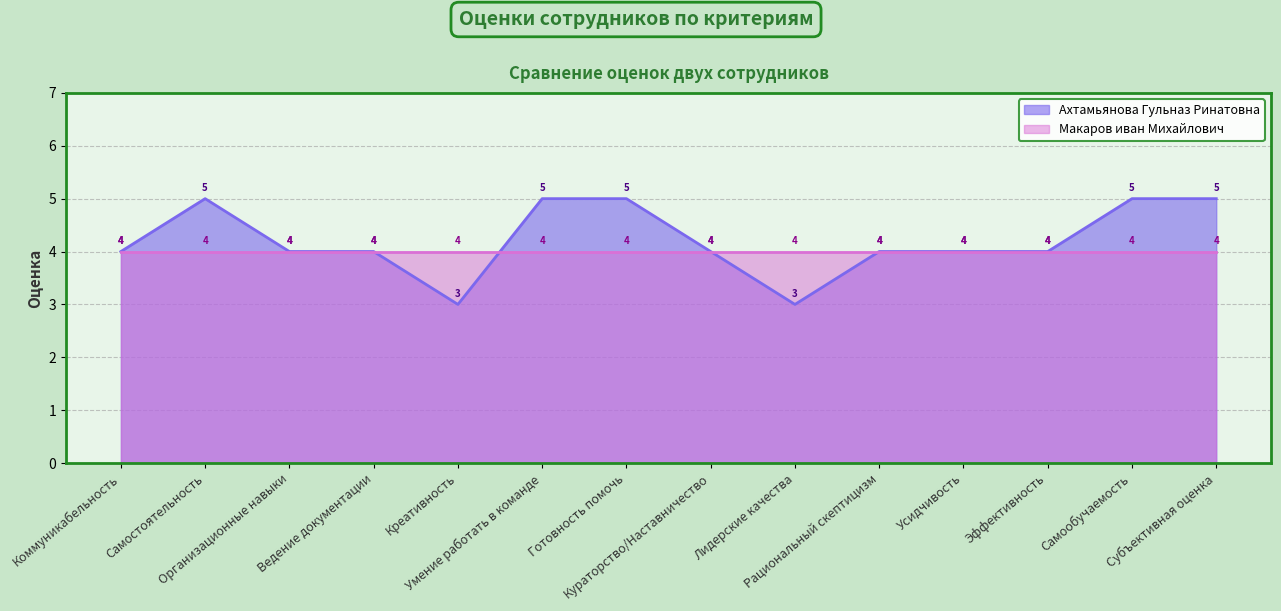

At which category does the data reach its first local peak?

Самостоятельность